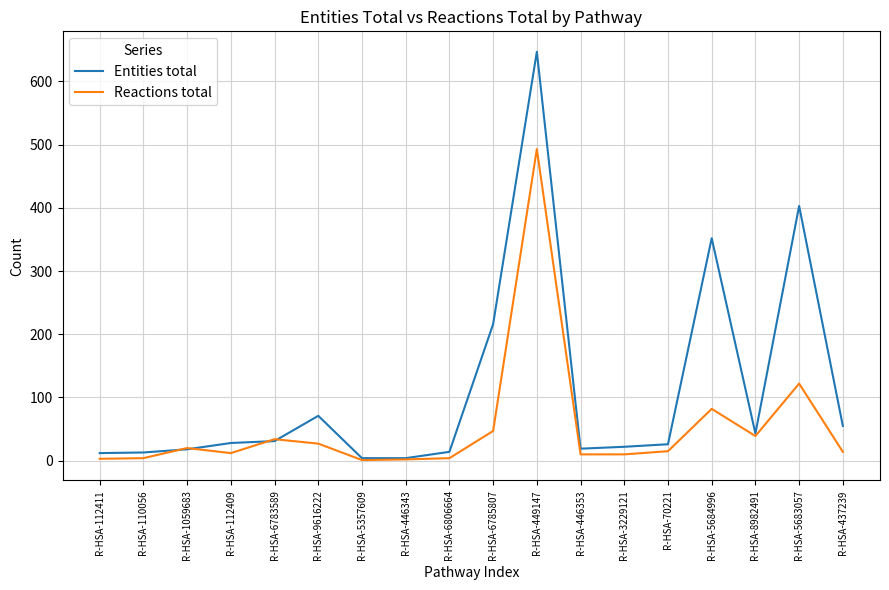

At how many categories does at least one series exceed 645?

1